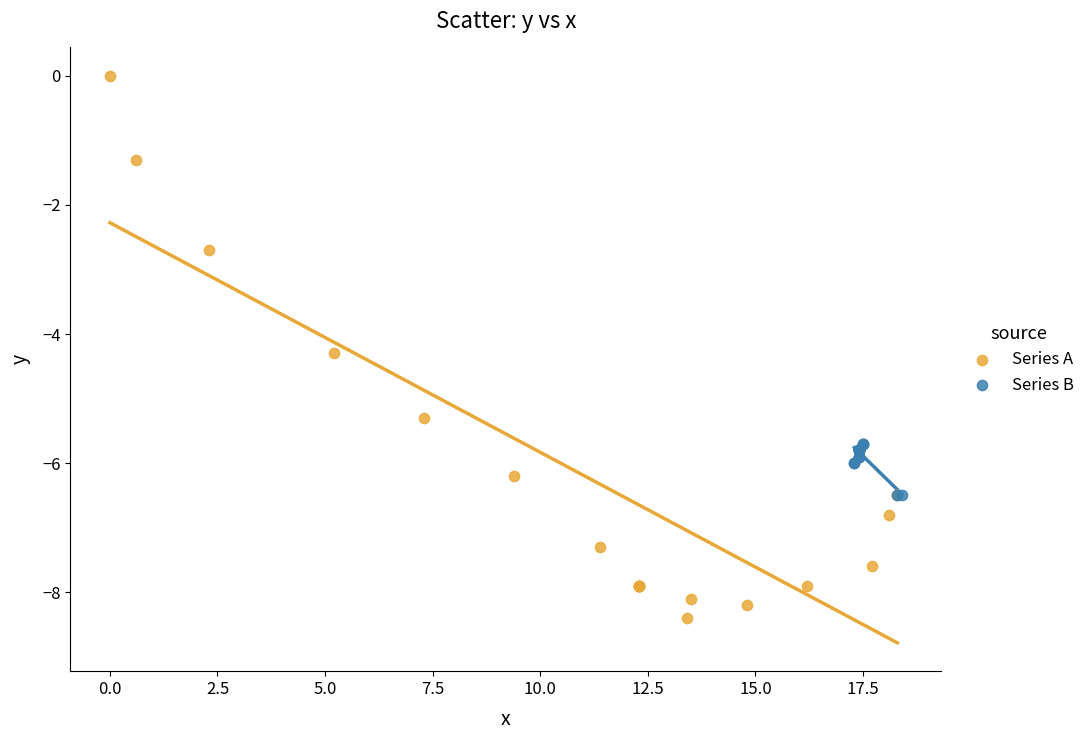

Which series has the largest Y range (max minus min)?

Series A